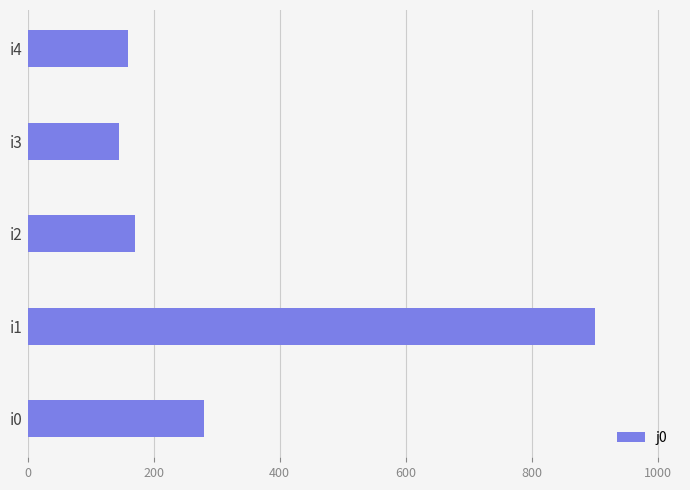

How many values are below 170?

2